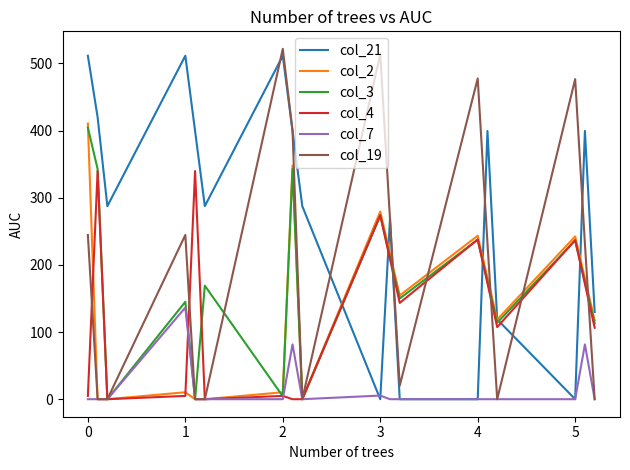

What is the maximum value for col_7?

136.4